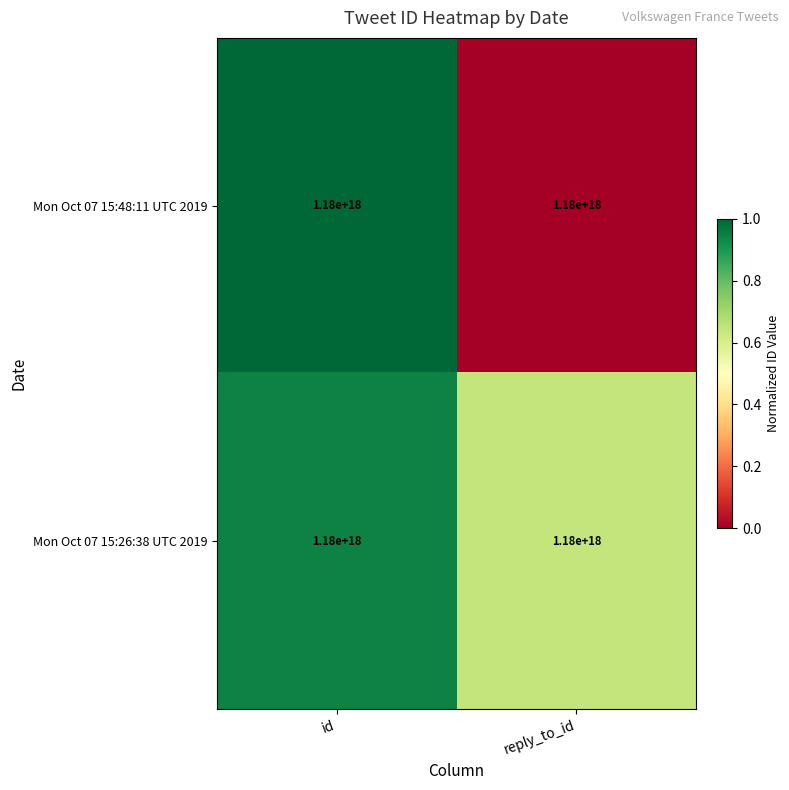

At which category is the sum across all series the highest?

id